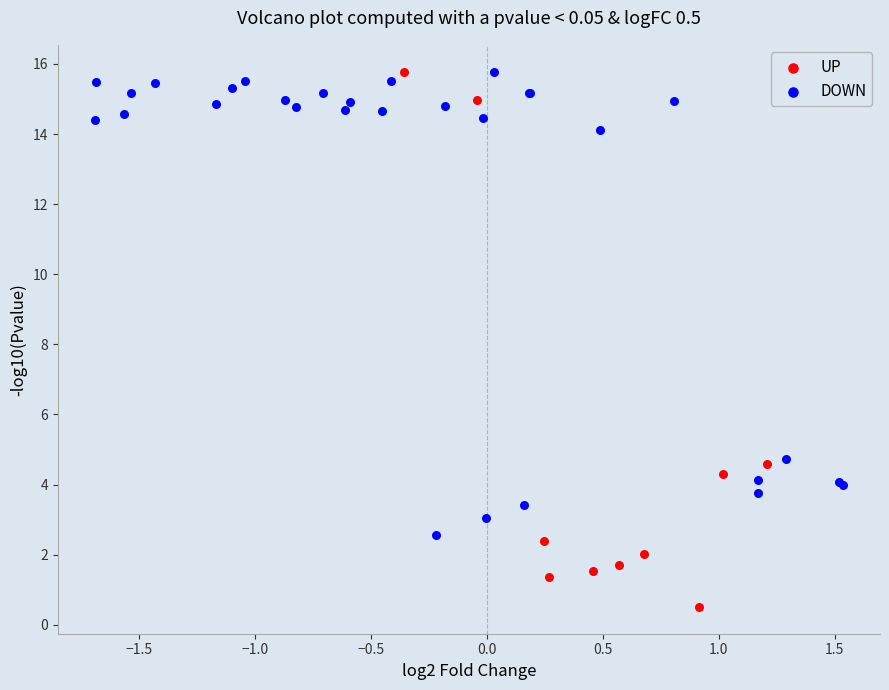

Which series has the largest Y range (max minus min)?

UP